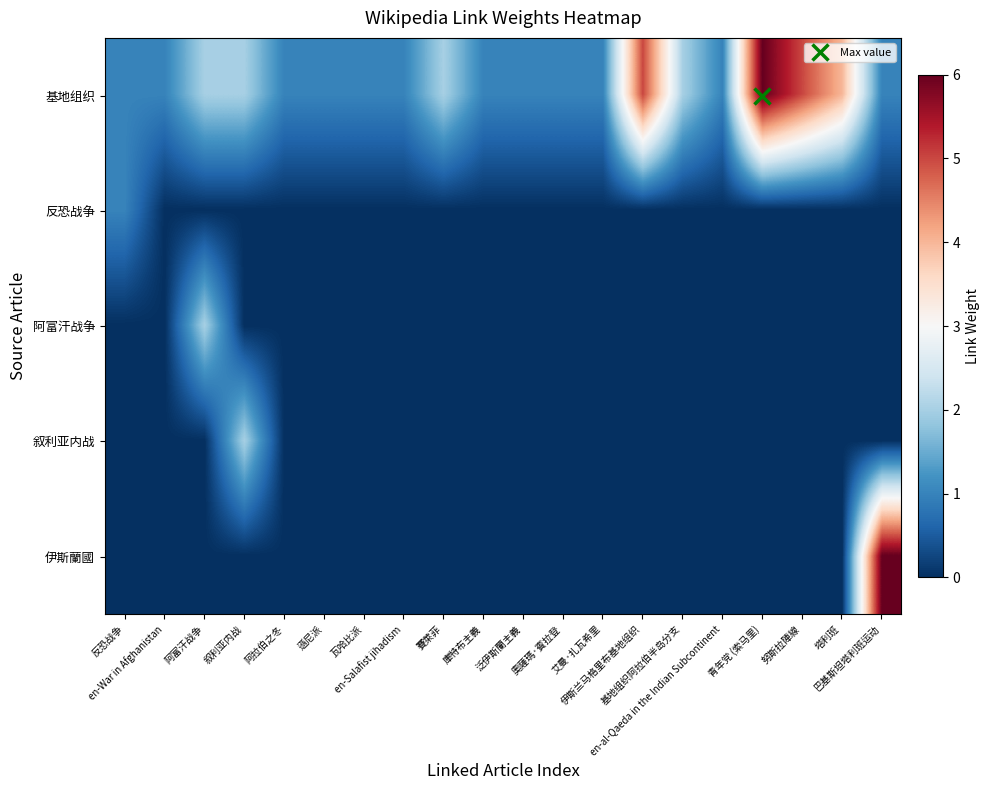

Between 瓦哈比派 and 泛伊斯蘭主義, which series saw the biggest shift?

基地组织